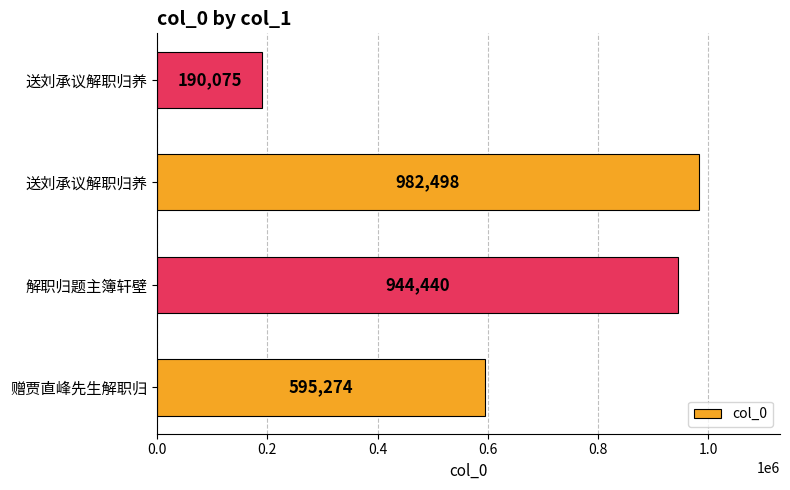

How many categories are shown in the chart?

4